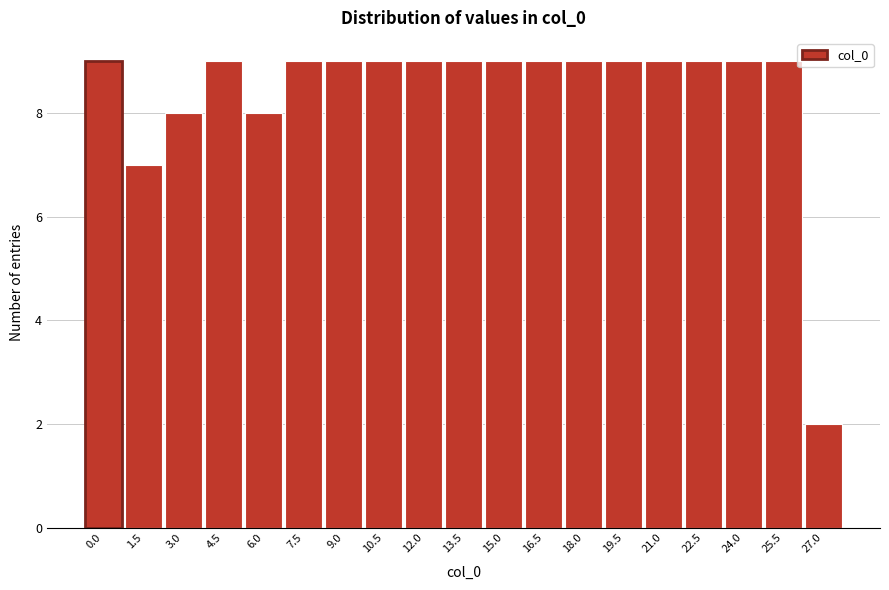

Reading right to left, extract all data points from this chart.

27.0=2	25.5=9	24.0=9	22.5=9	21.0=9	19.5=9	18.0=9	16.5=9	15.0=9	13.5=9	12.0=9	10.5=9	9.0=9	7.5=9	6.0=8	4.5=9	3.0=8	1.5=7	0.0=9